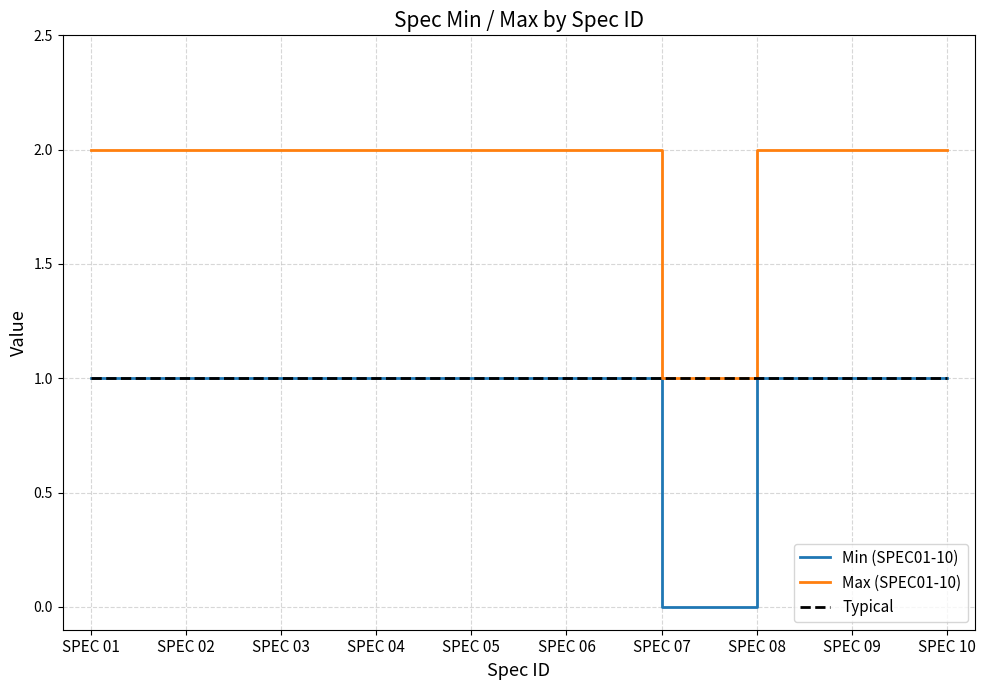

Count the number of data series in this chart.

3